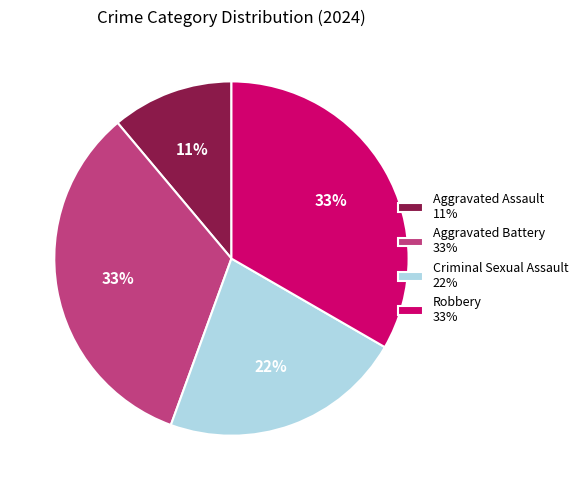

To the nearest percent, what is the average slice percentage?

25%